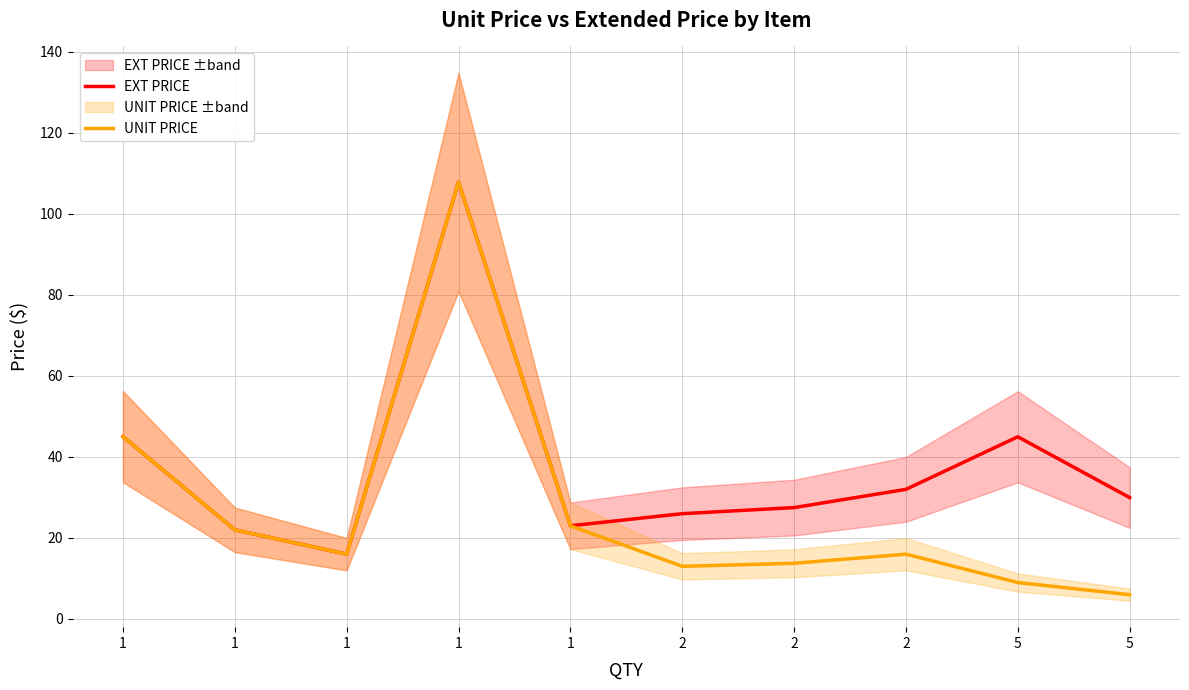

Is the value of UNIT PRICE at 1 greater than the value of EXT PRICE at 1?

No